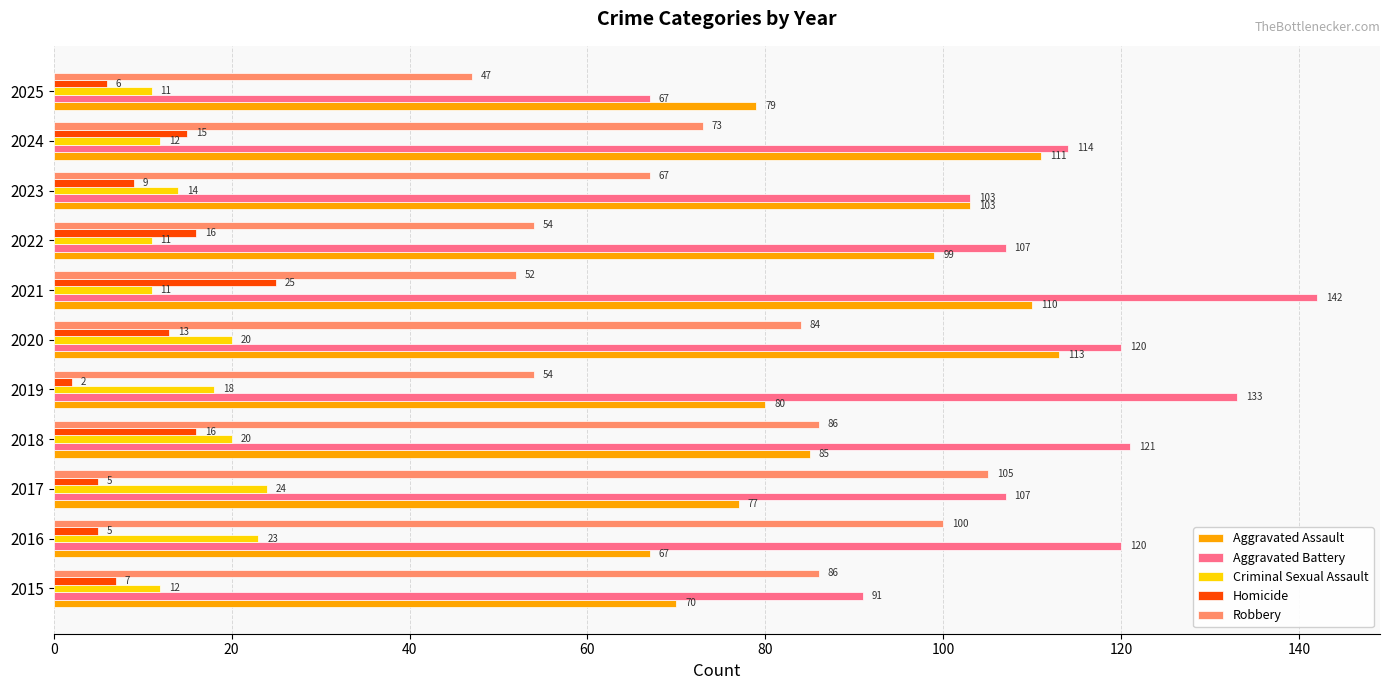

List the series in order of their peak value, lowest first.

Criminal Sexual Assault, Homicide, Robbery, Aggravated Assault, Aggravated Battery